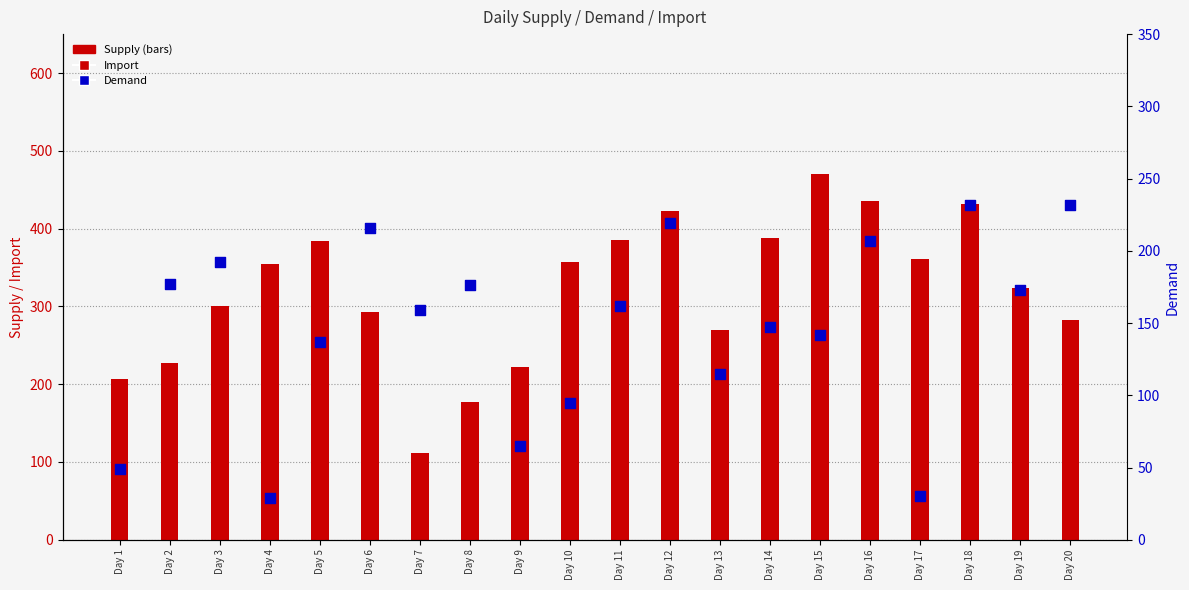

At which category is the sum across all series the highest?

Day 18